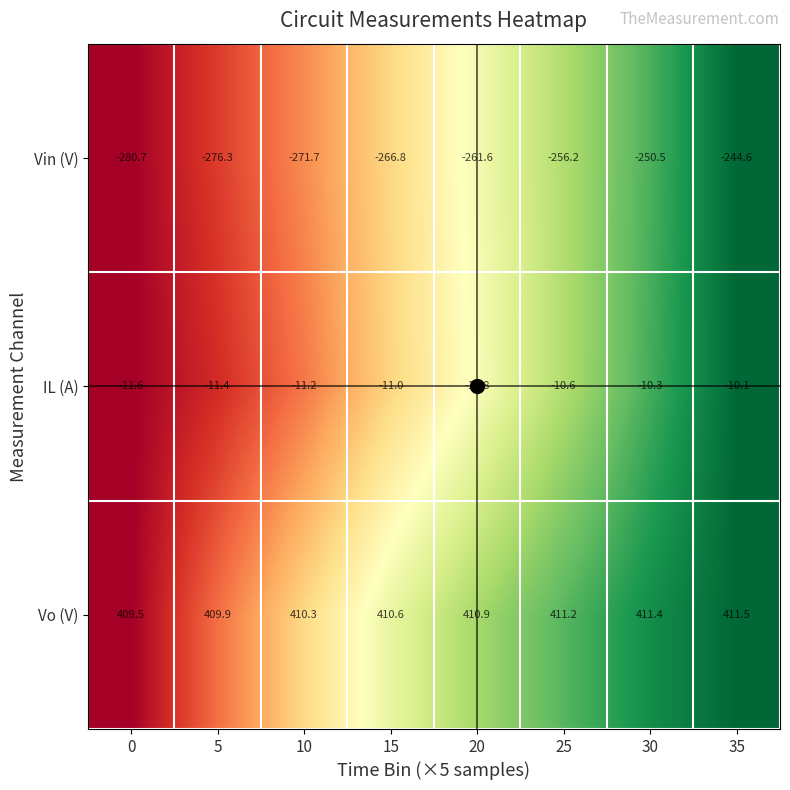

What is the greatest value displayed?

411.5